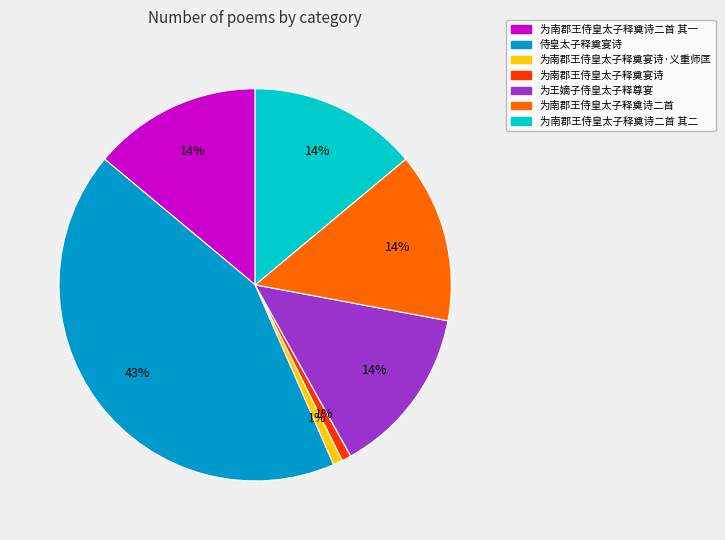

To the nearest percent, what is the difference between the largest and smallest slice percentages?

42%